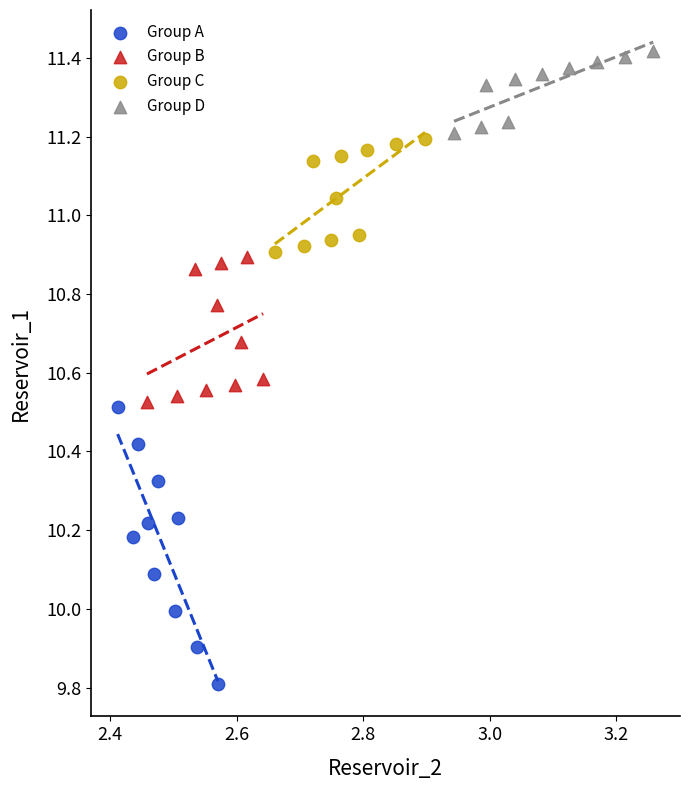

Which series contains the highest Y value?

Group D